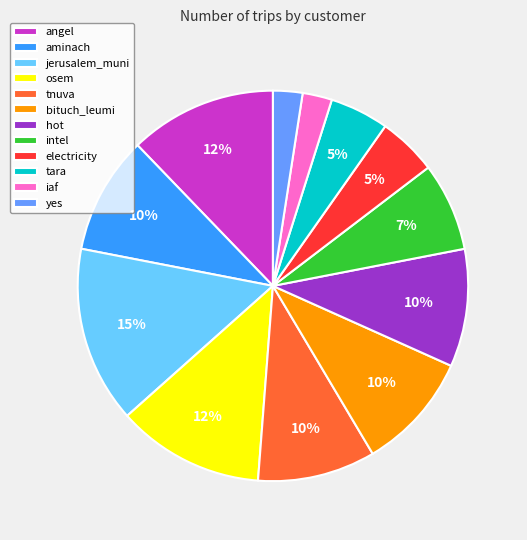

What is the largest slice in the pie chart?

jerusalem_muni